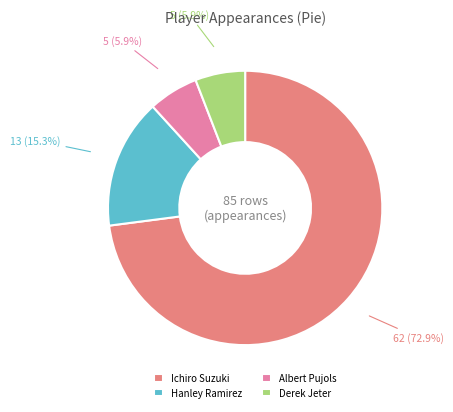

How many segments does this pie chart have?

4